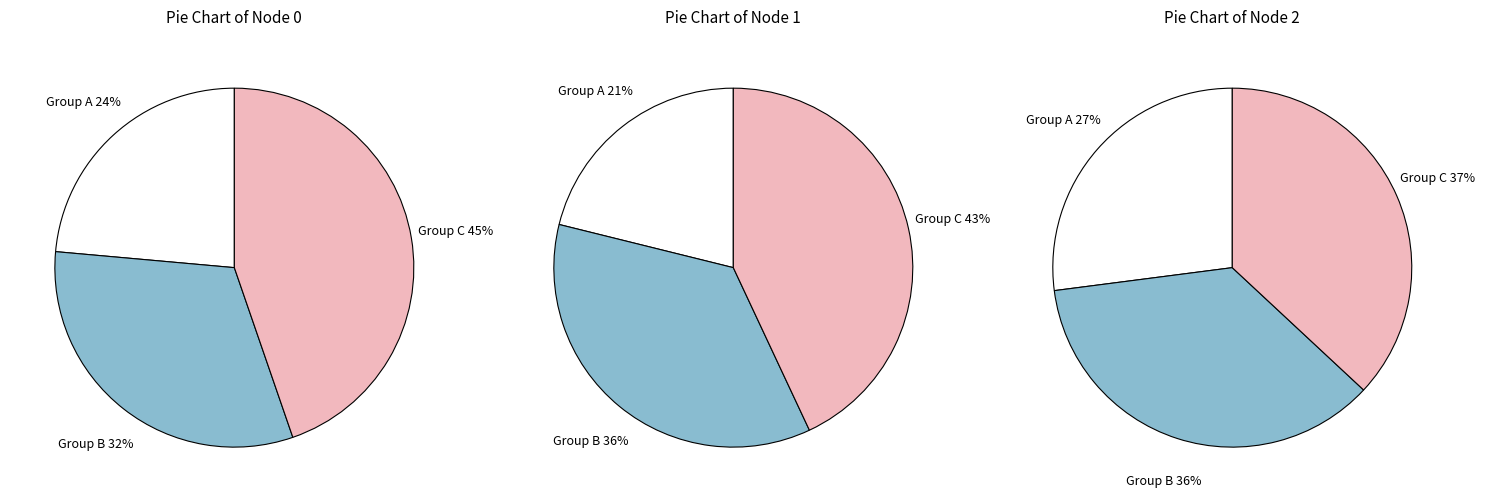

The 5 slice represents 2% of the pie. True or false?

False